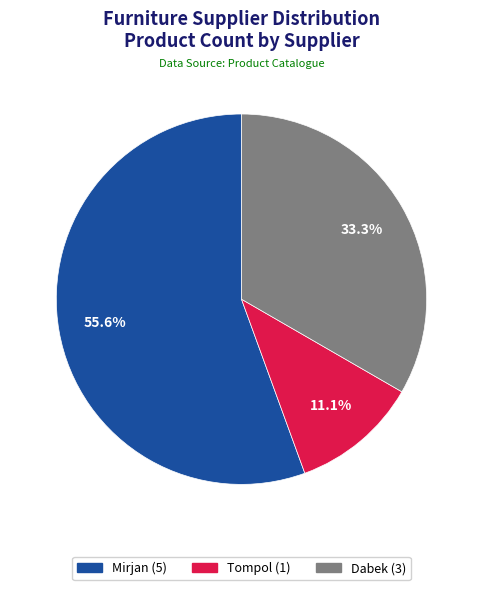

To the nearest percent, what portion does Tompol represent?

11%